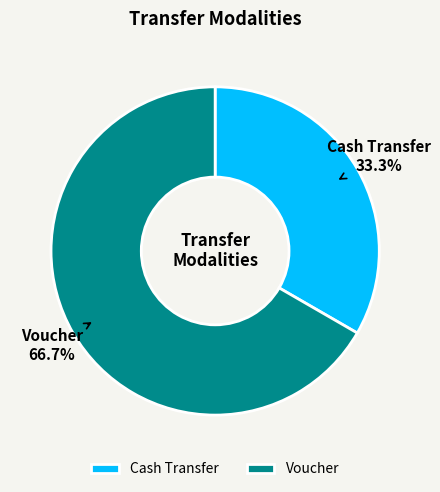

To the nearest percent, what is the average slice percentage?

50%